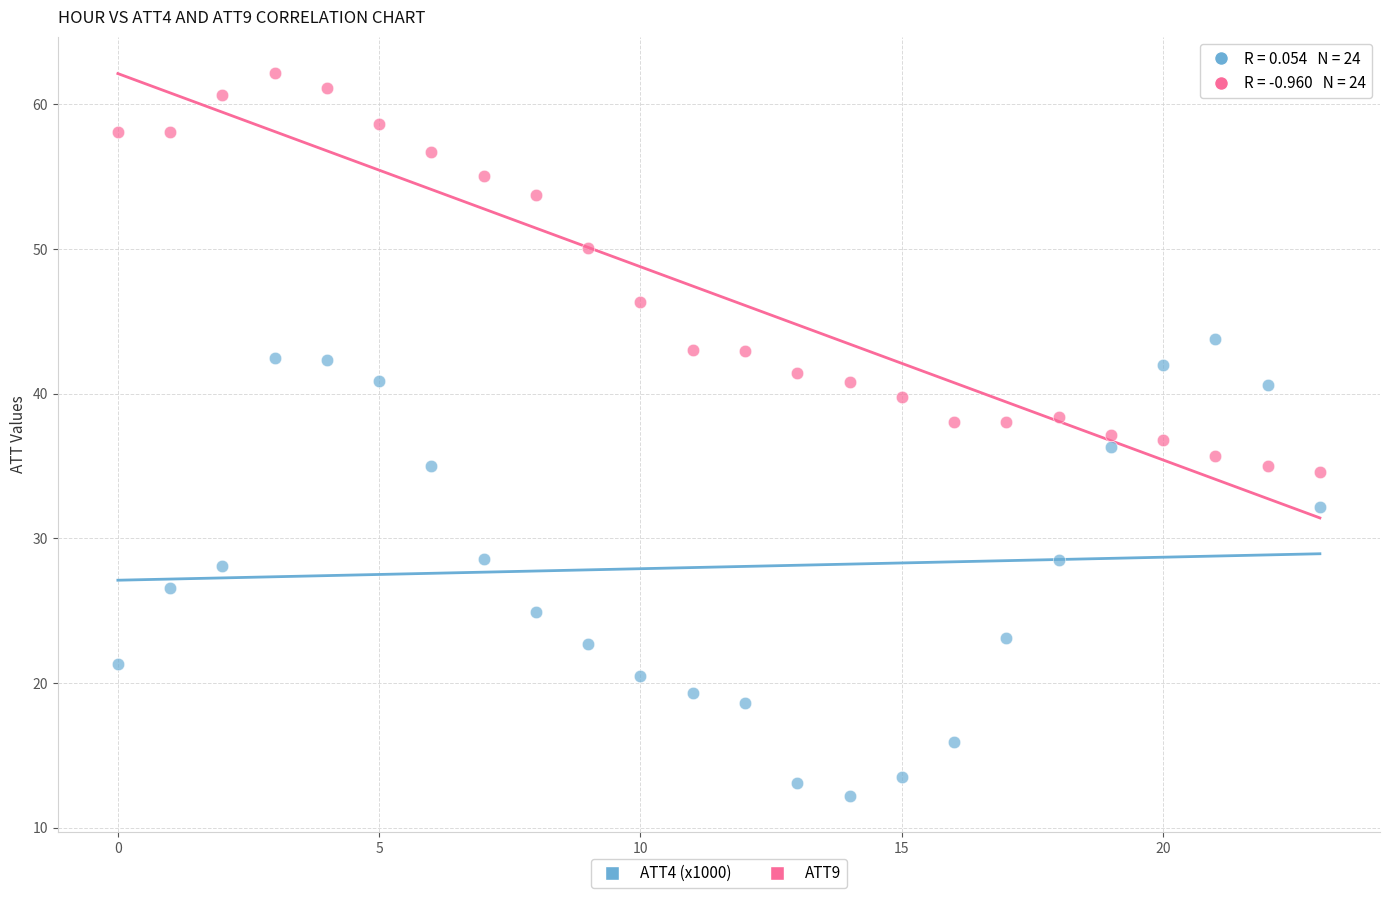

Which series reaches the minimum Y coordinate?

ATT4 (x1000)